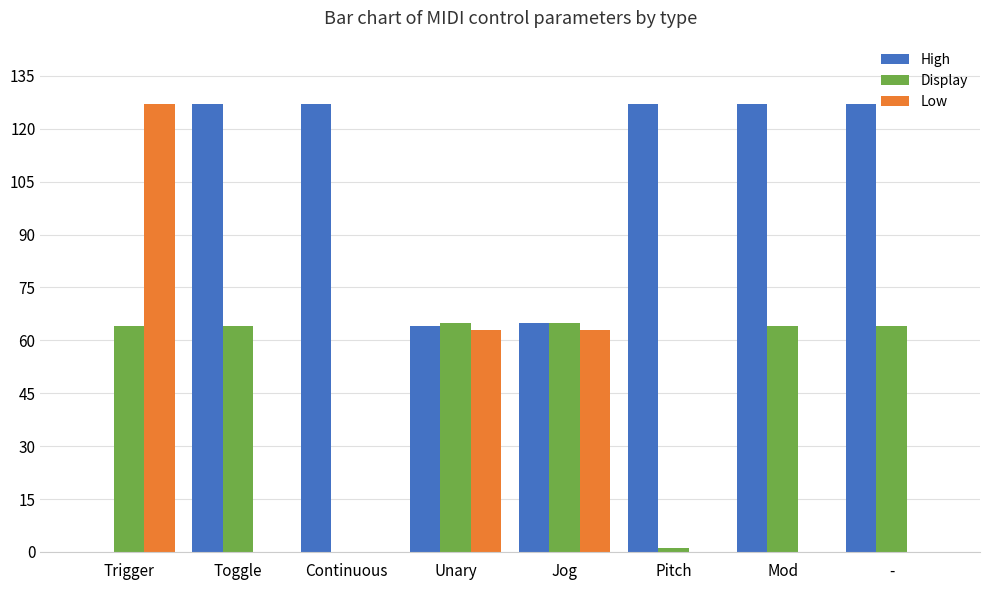

What is the sum of all High values?

764